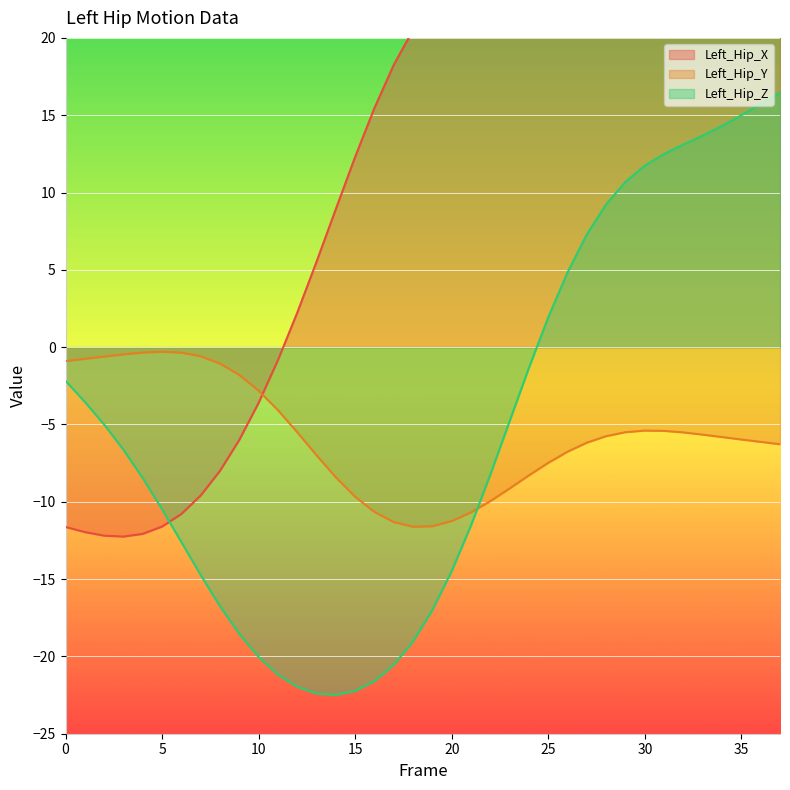

Reading right to left, extract all data points from this chart.

Left_Hip_X: 23.5	25.2	26.8	28.0	28.9	29.3	29.2	28.6	27.8	26.7	25.7	24.9	24.3	24.0	24.0	24.0	23.8	23.2	22.2	20.5	18.3	15.5	12.3	8.9	5.5	2.2	-0.8	-3.6	-6.0	-8.0	-9.6	-10.8	-11.6	-12.1	-12.3	-12.2	-12.0	-11.6
Left_Hip_Y: -6.3	-6.1	-6.0	-5.8	-5.7	-5.5	-5.4	-5.4	-5.5	-5.8	-6.2	-6.8	-7.5	-8.3	-9.1	-10.0	-10.7	-11.2	-11.6	-11.6	-11.3	-10.7	-9.7	-8.4	-7.0	-5.5	-4.1	-2.8	-1.8	-1.1	-0.6	-0.4	-0.3	-0.3	-0.5	-0.6	-0.8	-0.9
Left_Hip_Z: 16.5	15.7	15.0	14.3	13.7	13.1	12.5	11.7	10.7	9.2	7.3	4.8	1.9	-1.3	-4.8	-8.2	-11.5	-14.5	-17.0	-19.0	-20.5	-21.6	-22.2	-22.5	-22.4	-22.0	-21.2	-20.0	-18.6	-16.8	-14.7	-12.6	-10.5	-8.5	-6.6	-5.0	-3.5	-2.2